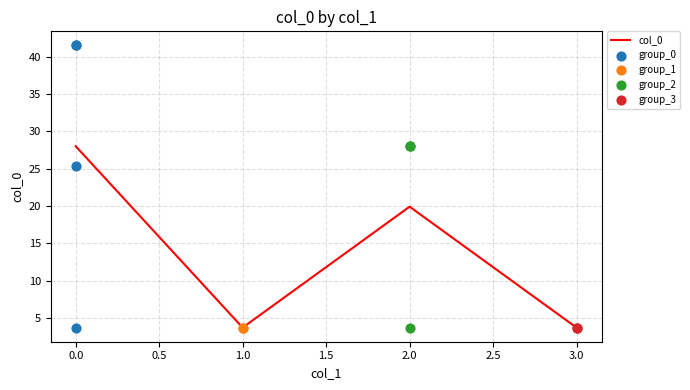

What is the highest value of the col_0 series?

28.0